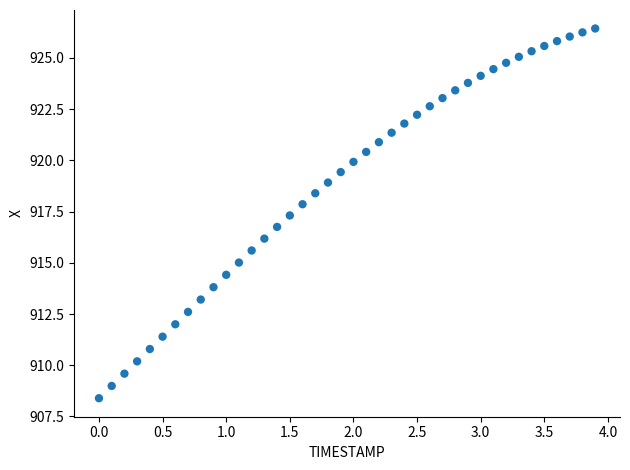

What is the range of Y values (max minus min)?

18.1